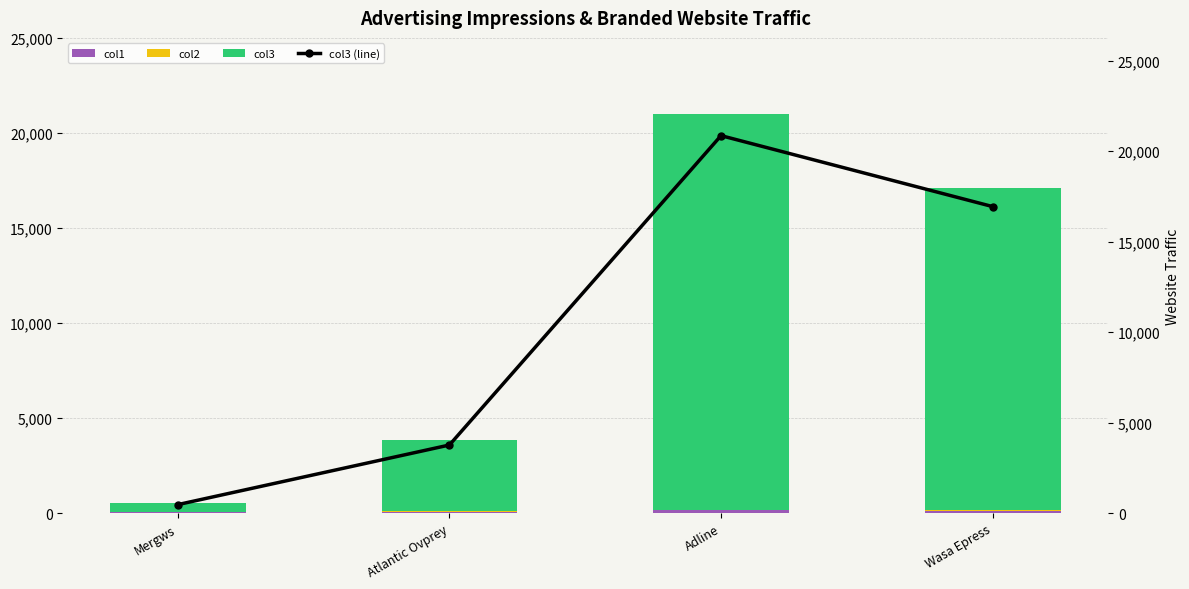

What is the spread (max minus min) of values at Mergws?

474.8